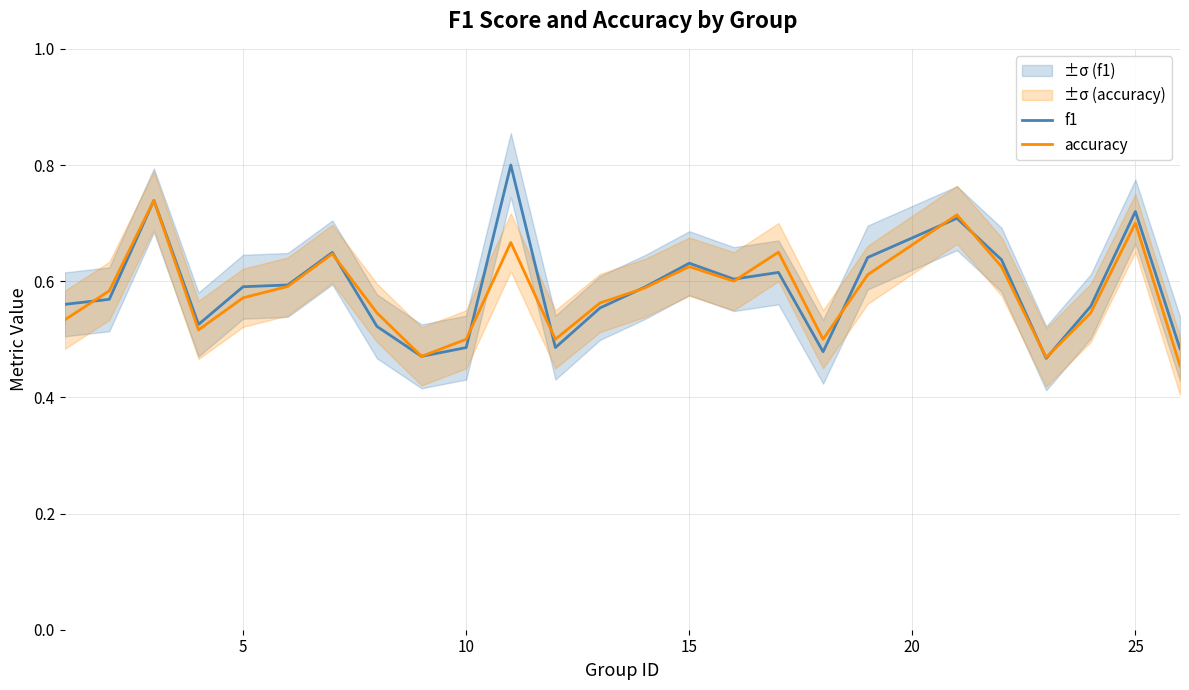

What is the difference between the maximum and second lowest values in the f1 series?

0.3